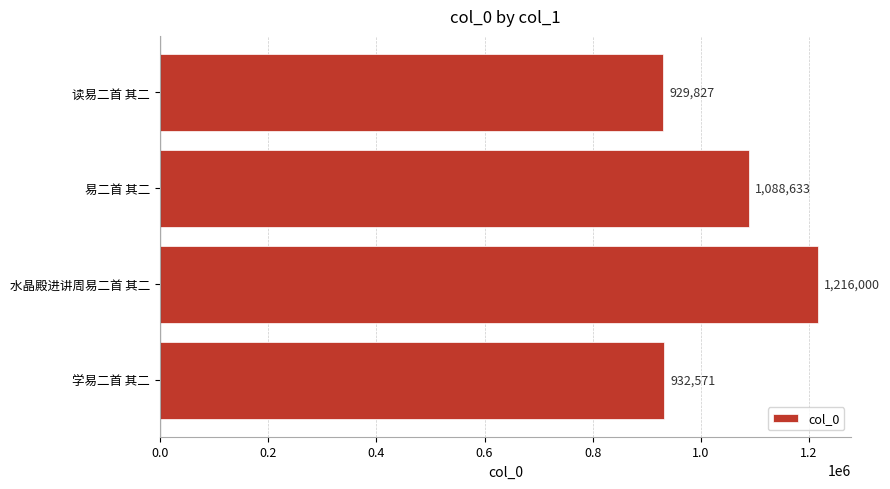

Which category has the highest value across all series?

水晶殿进讲周易二首 其二